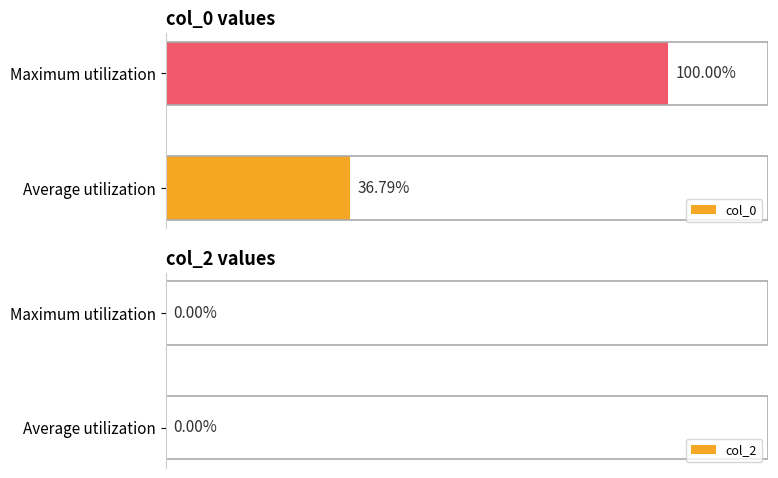

At which category does the chart reach its minimum across all series?

Average utilization